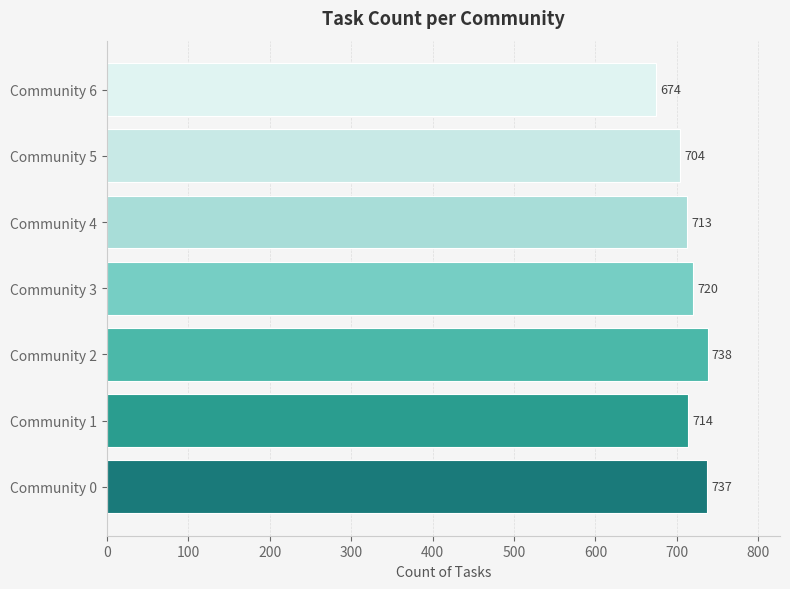

Reading bottom to top, extract all data points from this chart.

737	714	738	720	713	704	674